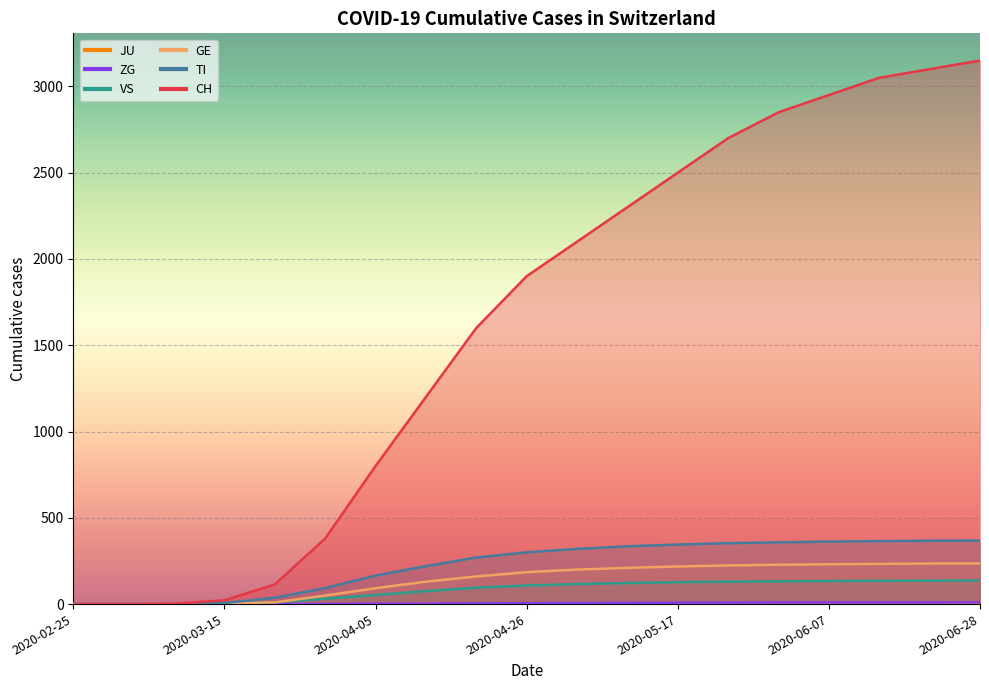

What is the sum of the CH values at 2020-03-29 and 2020-03-08?

382